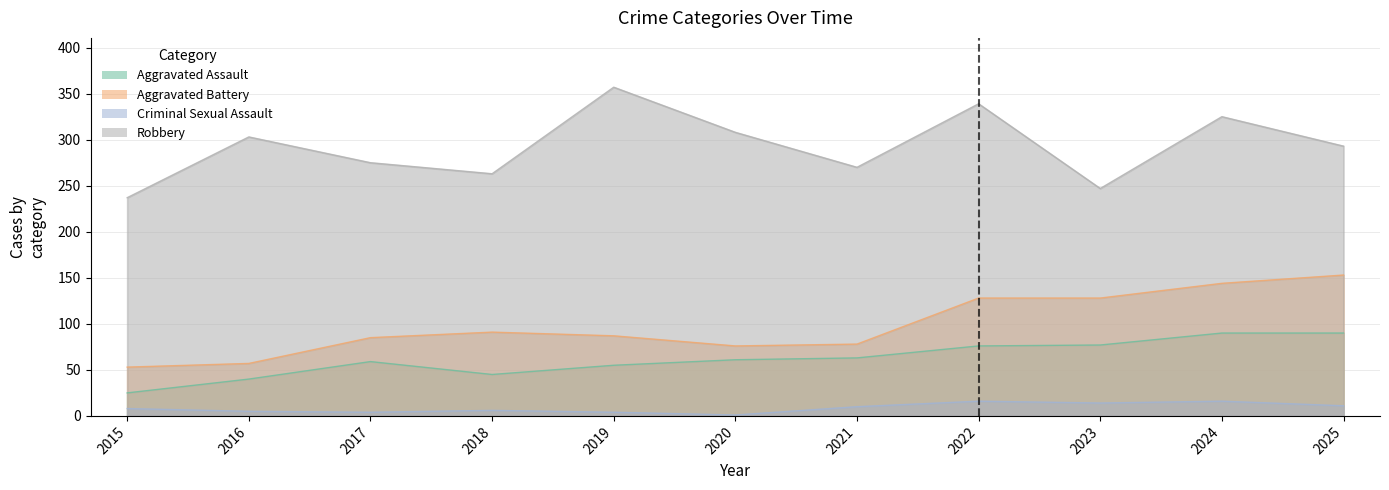

Which has a higher value, 2016 or 2019?

2019